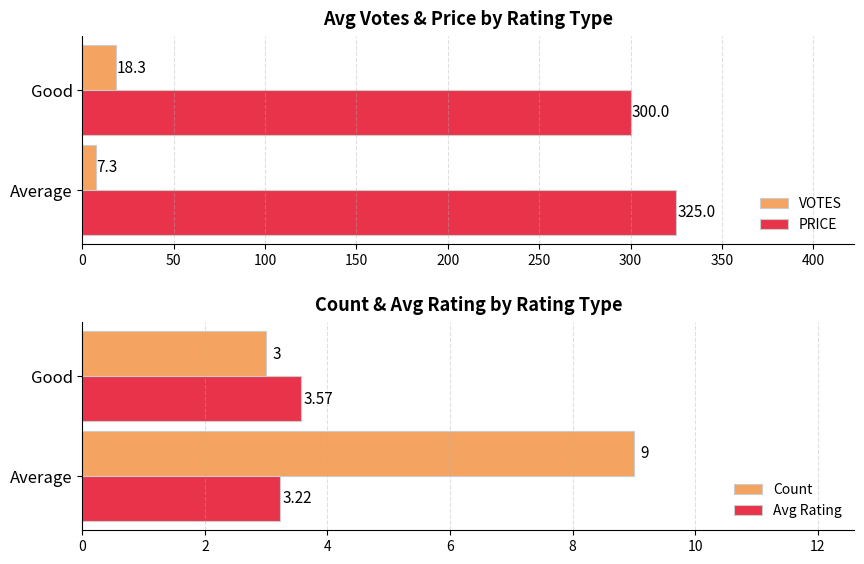

The VOTES series shows 7.3 at Average. True or false?

True